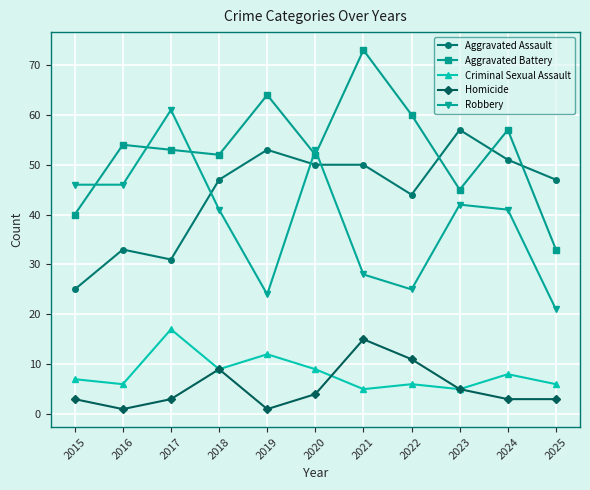

How many categories are shown in the chart?

11